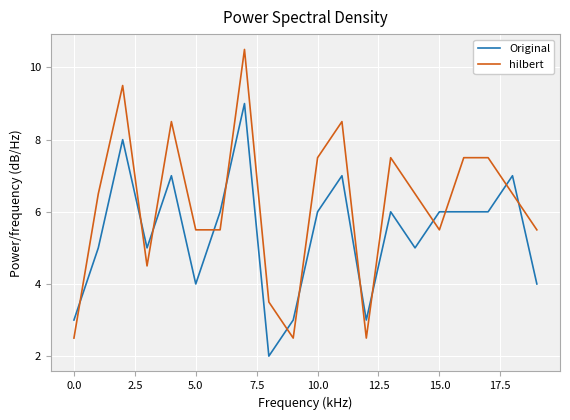

What is the greatest value displayed?

10.5